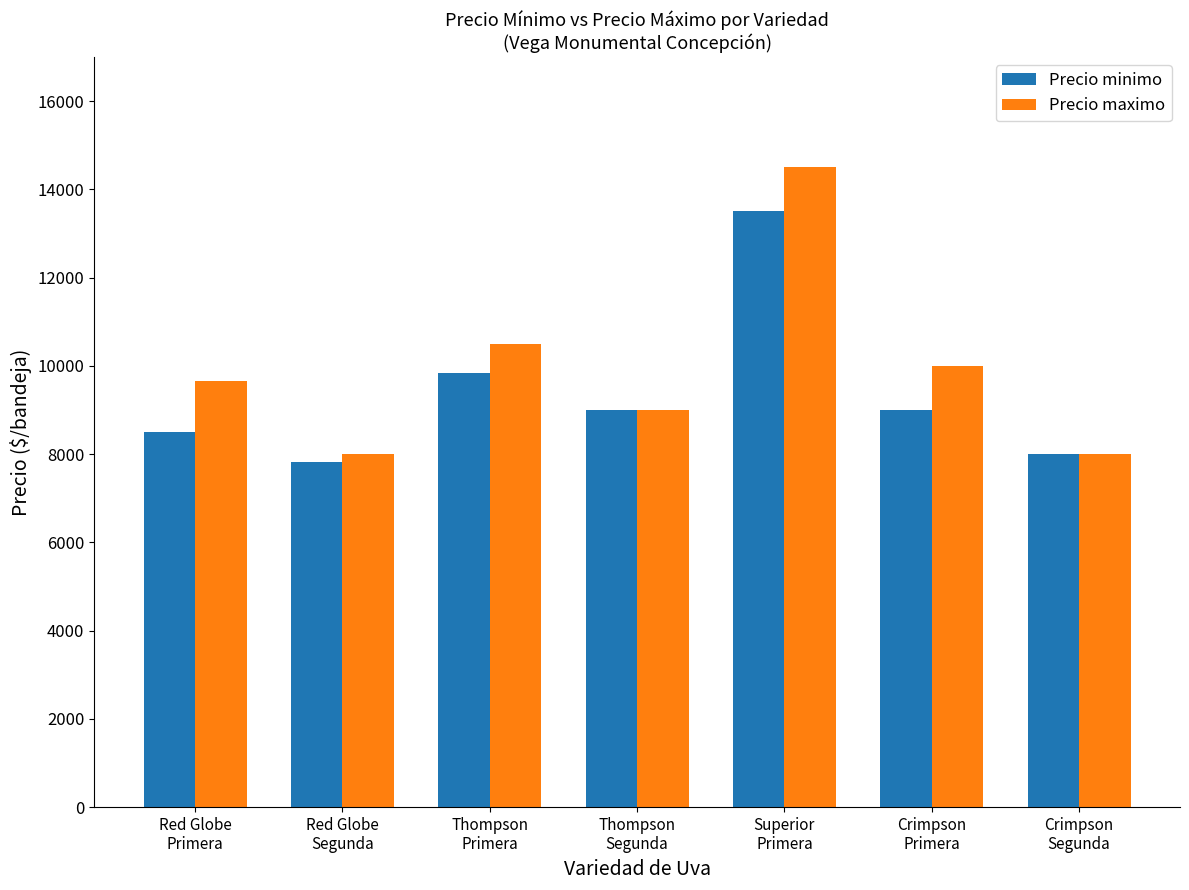

Which series has the largest total across all categories?

Precio maximo